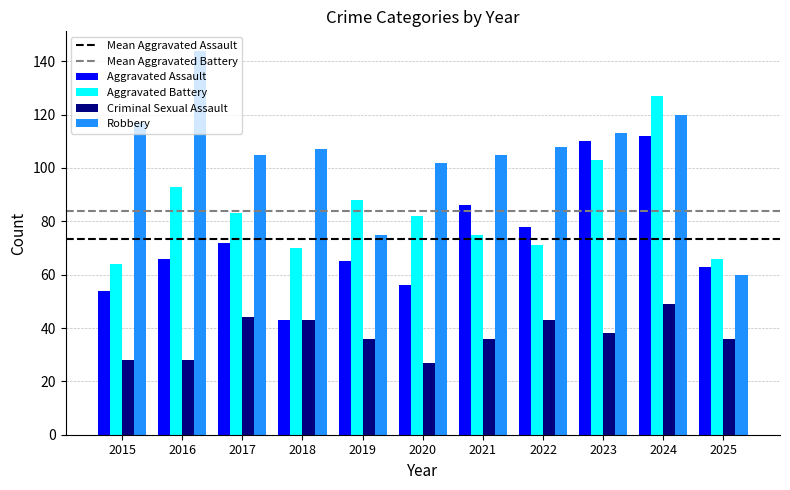

List the series in order of their overall mean, highest first.

Robbery, Aggravated Battery, Aggravated Assault, Criminal Sexual Assault